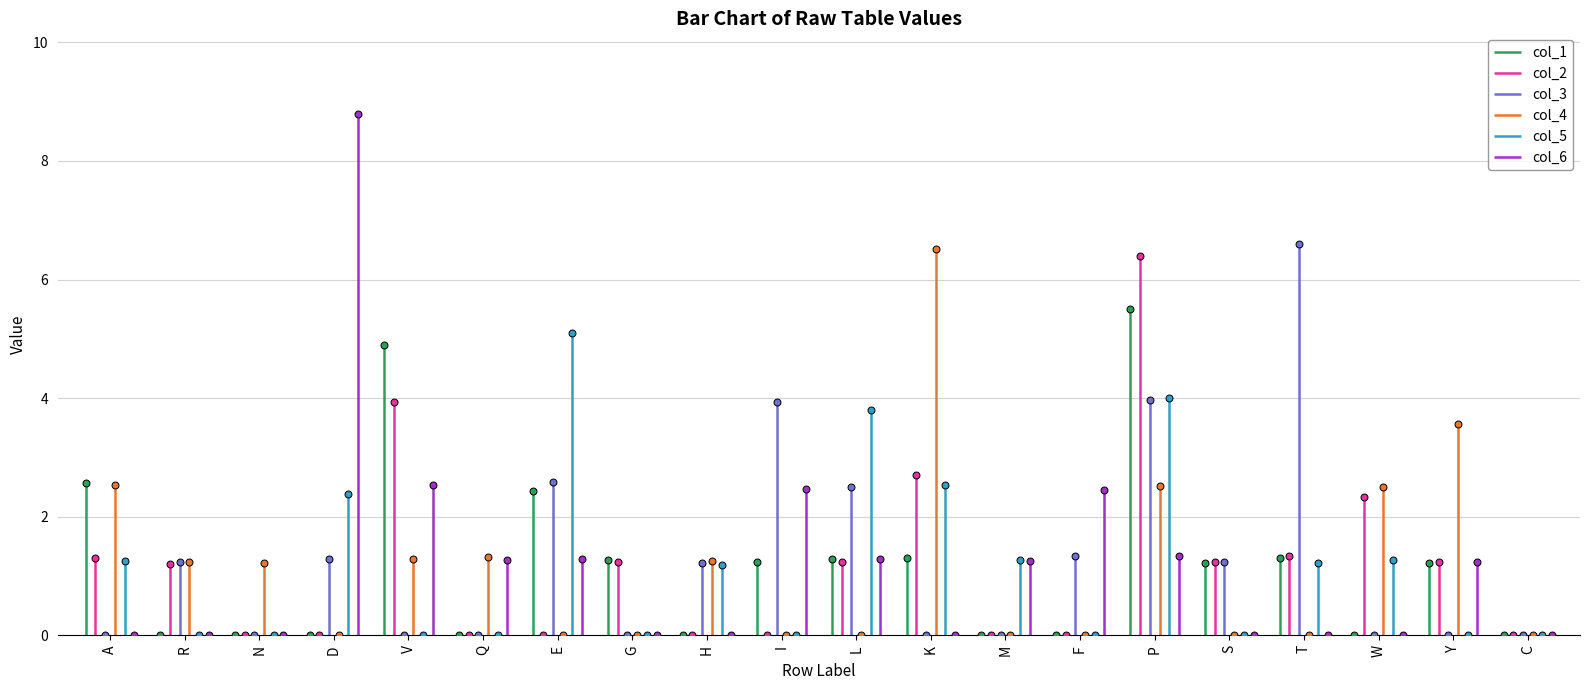

What is the label of the 1st point from the left?

A